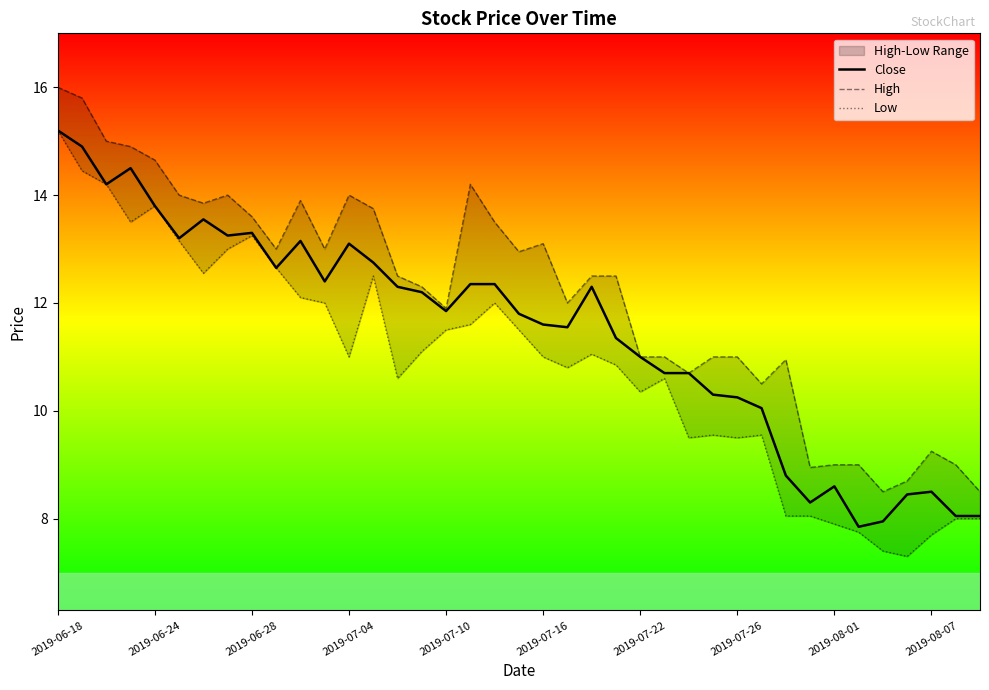

Which series has the widest spread of values?

Low